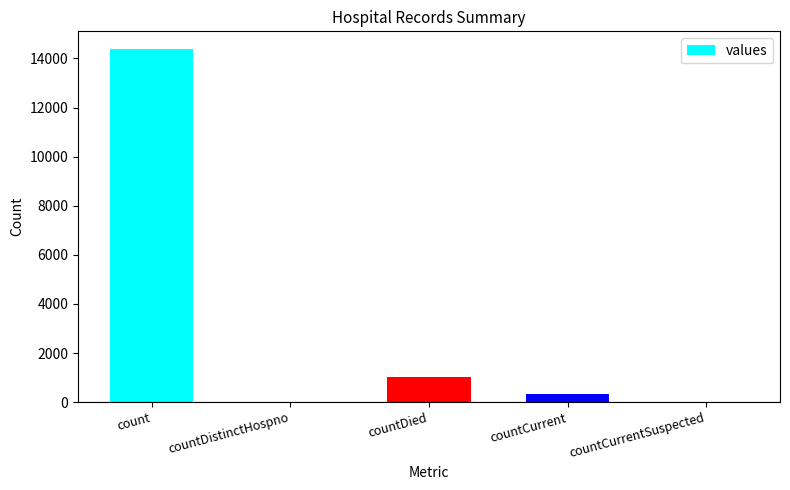

Reading right to left, extract all data points from this chart.

countCurrentSuspected=0	countCurrent=324	countDied=1026	countDistinctHospno=0	count=14387